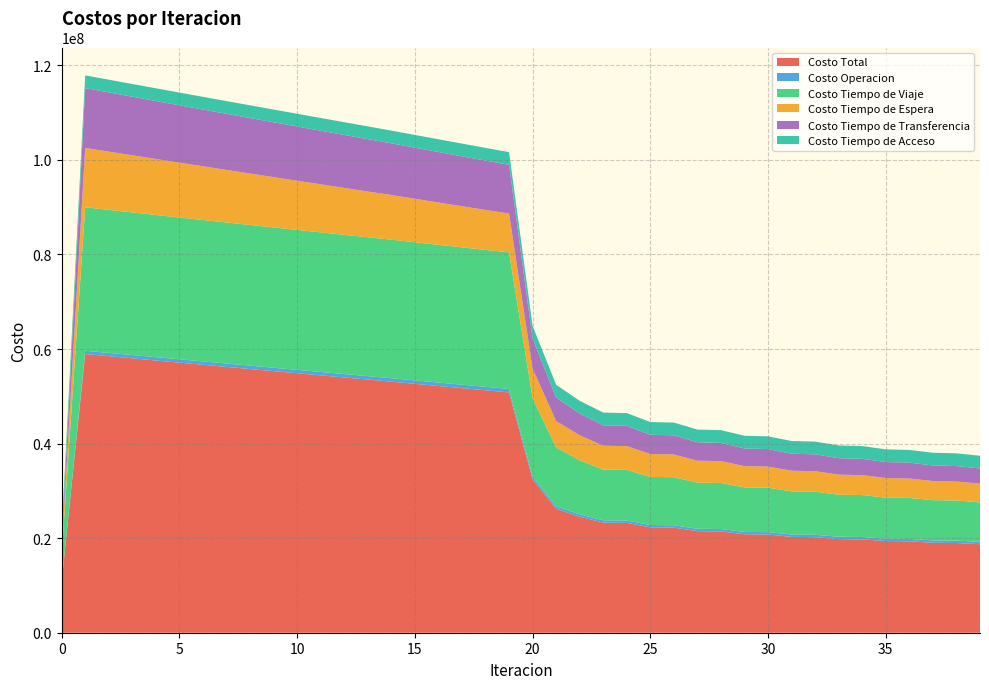

Reading left to right, list all the values displayed in this chart.

Costo Total: 10737390.9	58942760.1	58486784.7	58031474.6	57576688.4	57123859.3	56672755.2	56223475.6	55775664.9	55328691.3	54882261.5	54435664.6	53989909.4	53545932.0	53102837.5	52643035.8	52184577.1	51728162.3	51274662.7	50825212.2	32436385.9	26219397.5	24525558.9	23281113.3	23226264.3	22282767.1	22224275.2	21484564.7	21423706.7	20828884.0	20766671.7	20275498.0	20212415.5	19802606.1	19739038.7	19392893.7	19329120.5	19033986.9	18970196.8	18716826.4
Costo Operacion: 0.0	698008.9	700224.2	702437.6	704649.2	706859.3	709068.2	711276.1	713483.1	715689.4	717895.1	720100.4	722305.3	724510.1	726714.9	728800.8	730884.7	732965.7	735042.5	737114.1	568799.7	516680.2	508736.7	504106.9	505790.0	502774.3	504408.9	502462.0	504060.1	502758.6	504327.1	503422.1	504965.7	504309.5	505831.5	505326.7	506829.3	506411.4	507896.2	507521.9
Costo Tiempo de Viaje: 5526155.7	30336649.6	30248965.4	30162324.9	30076518.8	29992924.3	29911261.8	29831589.9	29753517.4	29676380.2	29599855.5	29523204.9	29447410.5	29373382.2	29300198.7	29214207.8	29129522.5	29046825.8	28966968.4	28891059.8	16568854.8	12448167.6	11435425.1	10707640.2	10713019.6	10164373.2	10166914.3	9740033.4	9740584.0	9398410.7	9397781.1	9115453.7	9113894.2	8877043.8	8874788.9	8672595.3	8669803.8	8494821.3	8491577.2	8338466.5
Costo Tiempo de Espera: 1256353.9	12563538.6	12322927.3	12082494.1	11842207.4	11602041.1	11361973.2	11121984.8	10882059.1	10642181.2	10402337.2	10162514.3	9922699.9	9682881.7	9443047.2	9196285.5	8949330.7	8702087.2	8454444.4	8206270.6	6281769.3	5585797.9	5296600.6	5069315.0	5025685.3	4850399.8	4806867.6	4666393.8	4623071.0	4509016.7	4466052.9	4372715.4	4330070.2	4253212.9	4210928.4	4147720.0	4105832.2	4054071.3	4012614.7	3970615.2
Costo Tiempo de Transferencia: 1265520.2	12655201.8	12525306.6	12394856.9	12263951.9	12132673.5	12001090.9	11869263.7	11737244.2	11605079.4	11472812.5	11340483.8	11208132.5	11075796.8	10943515.6	10814380.5	10685477.9	10556922.5	10428846.2	10301406.5	6327600.9	4979390.6	4595435.4	4310690.0	4292408.3	4075858.7	4056723.3	3886314.3	3866630.5	3729336.9	3709149.5	3594545.7	3574124.2	3478678.8	3458128.7	3377890.6	3357294.0	3289321.7	3268747.4	3210861.5
Costo Tiempo de Acceso: 2689361.2	2689361.2	2689361.2	2689361.2	2689361.2	2689361.2	2689361.2	2689361.2	2689361.2	2689361.2	2689361.2	2689361.2	2689361.2	2689361.2	2689361.2	2689361.2	2689361.2	2689361.2	2689361.2	2689361.2	2689361.2	2689361.2	2689361.2	2689361.2	2689361.2	2689361.2	2689361.2	2689361.2	2689361.2	2689361.2	2689361.2	2689361.2	2689361.2	2689361.2	2689361.2	2689361.2	2689361.2	2689361.2	2689361.2	2689361.2